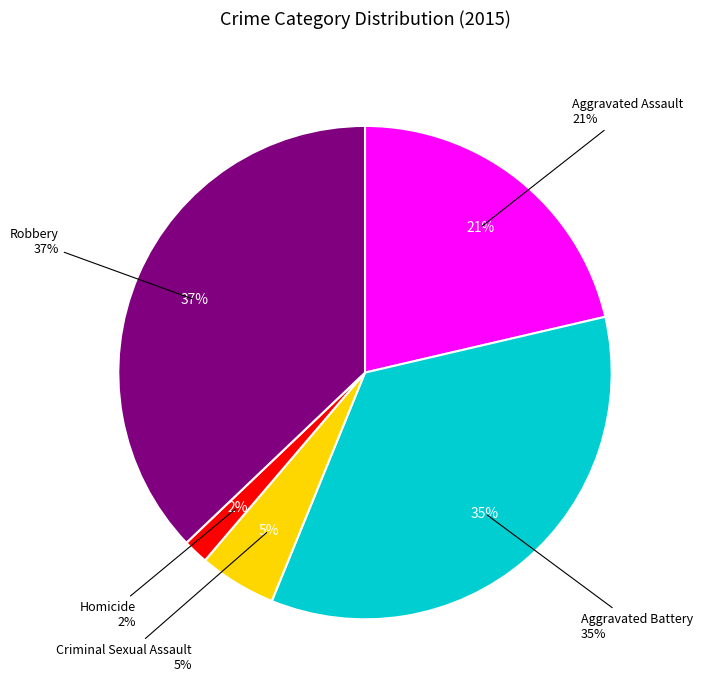

True or false: Criminal Sexual Assault accounts for 1% of the total.

False